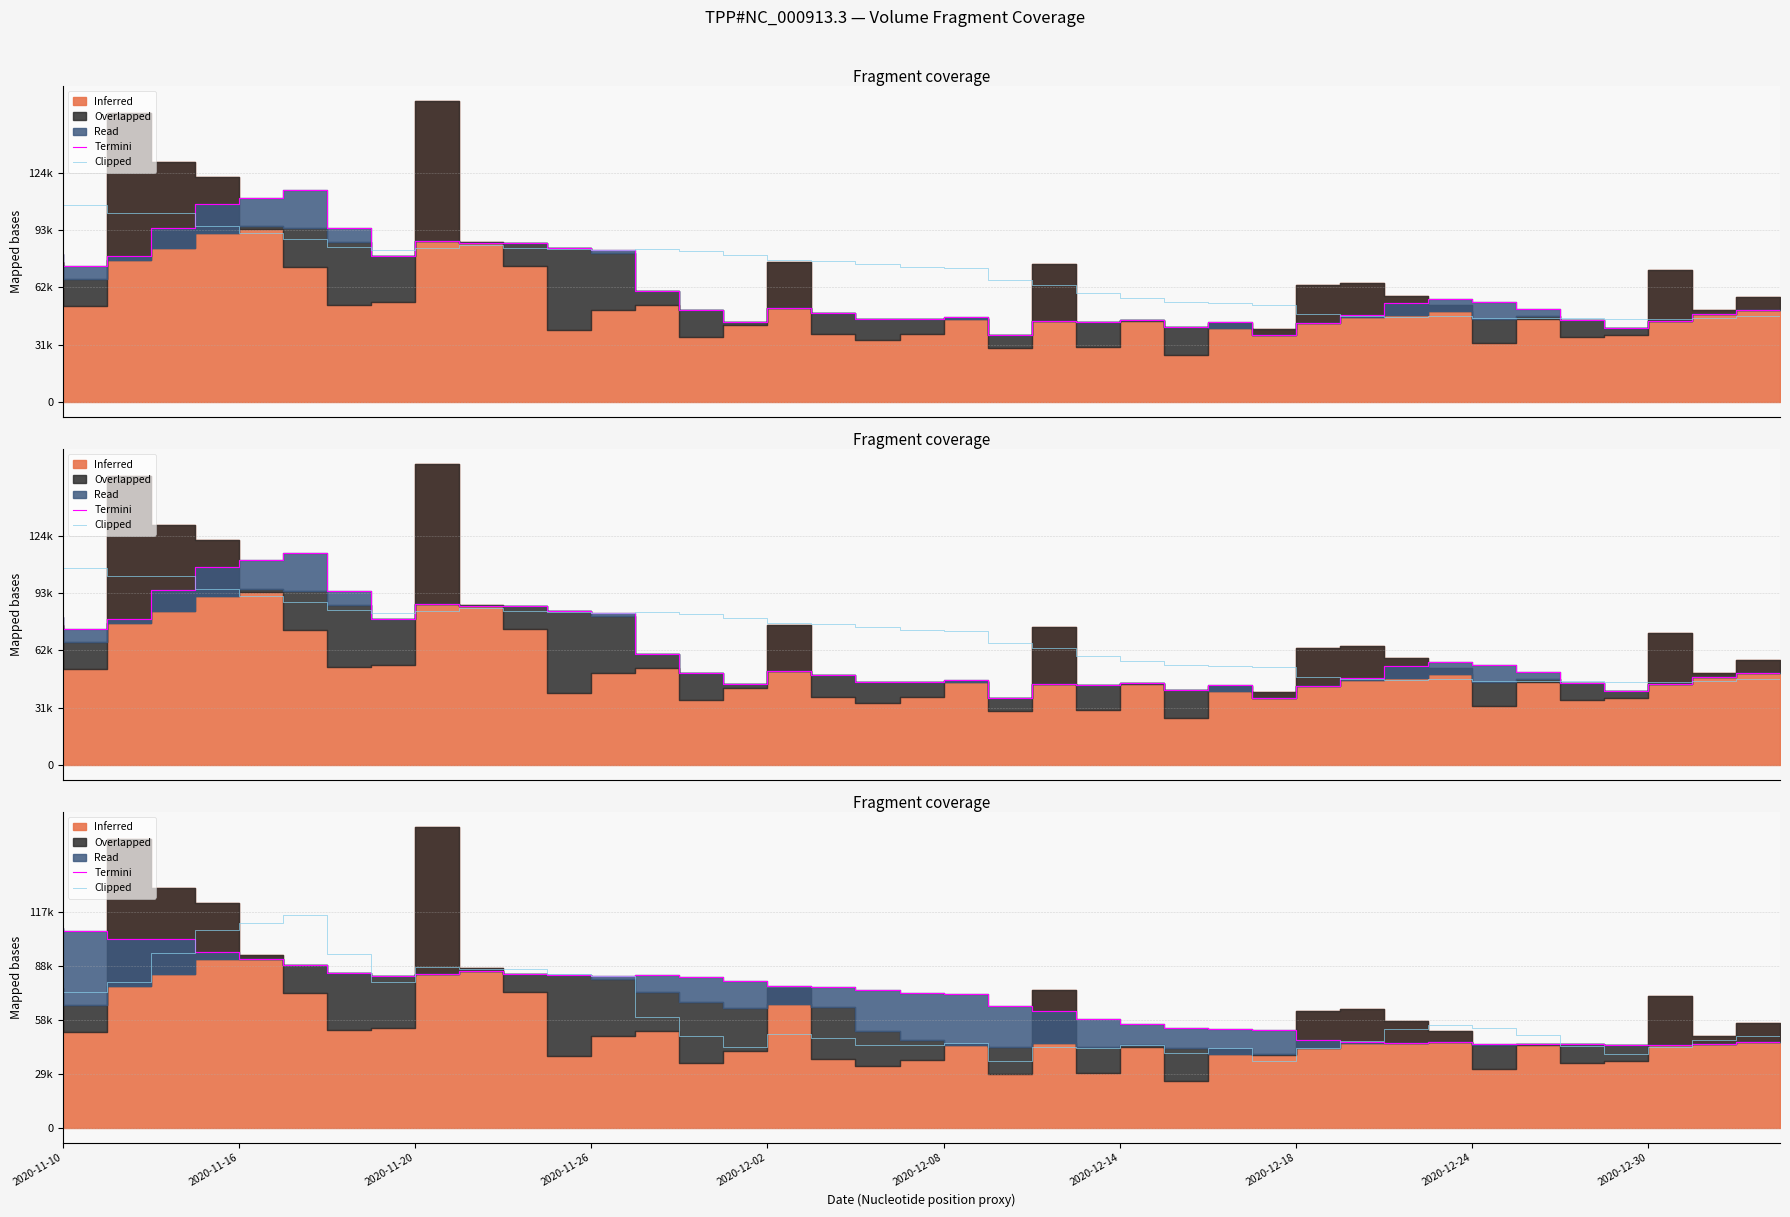

Which series changed the most between 27 and 37?

Termini